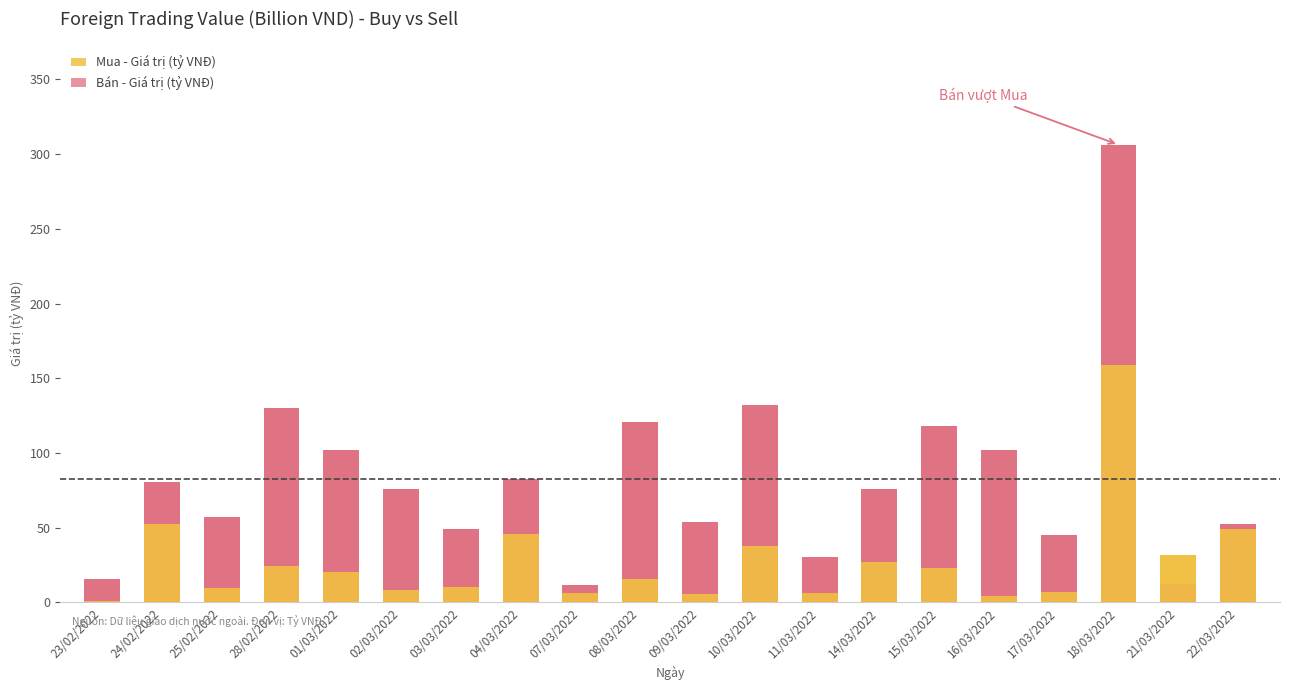

Which series has the largest total across all categories?

Bán - Giá trị (tỷ VNĐ)